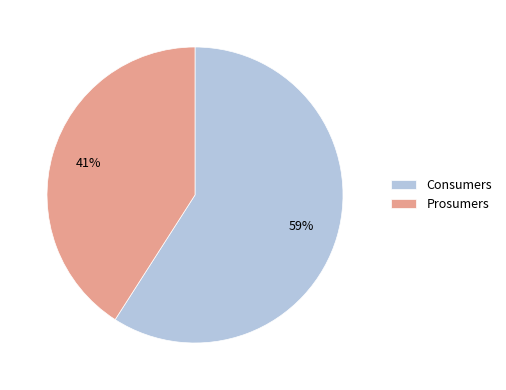

Is there a majority slice in this chart?

Yes